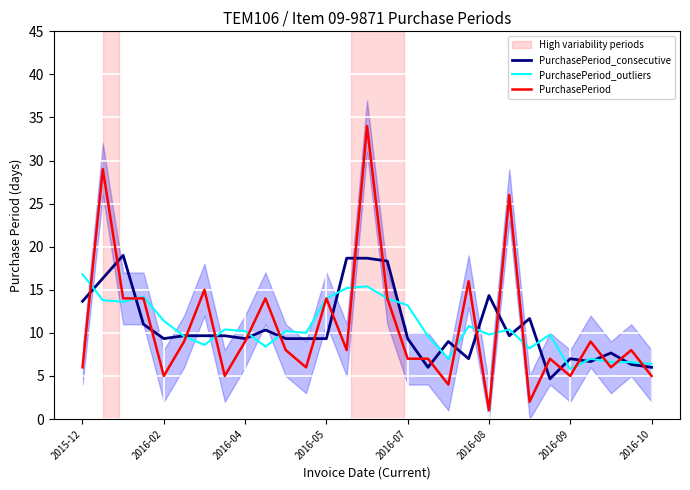

What is the maximum value for PurchasePeriod_consecutive?

19.0